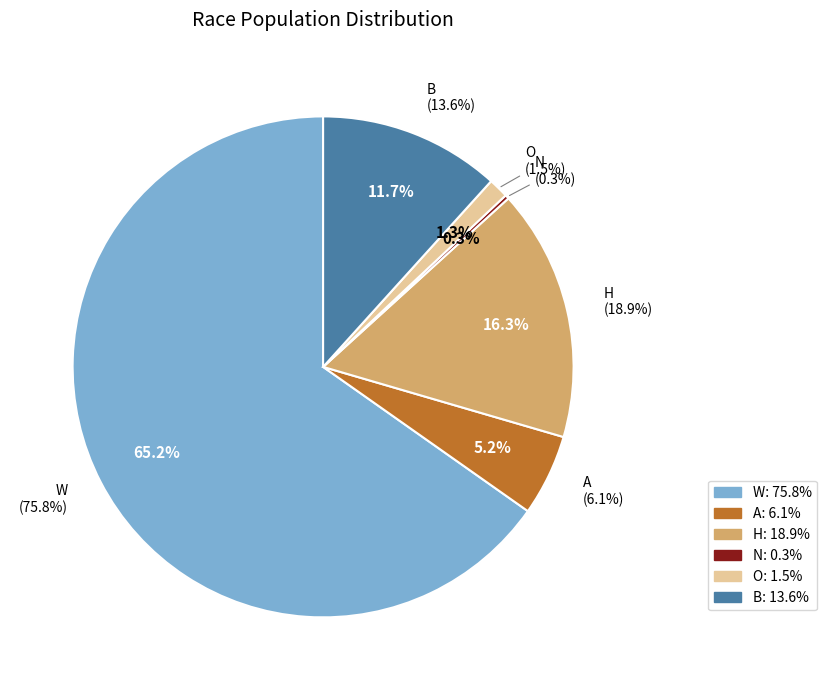

Which slice is the smallest?

N